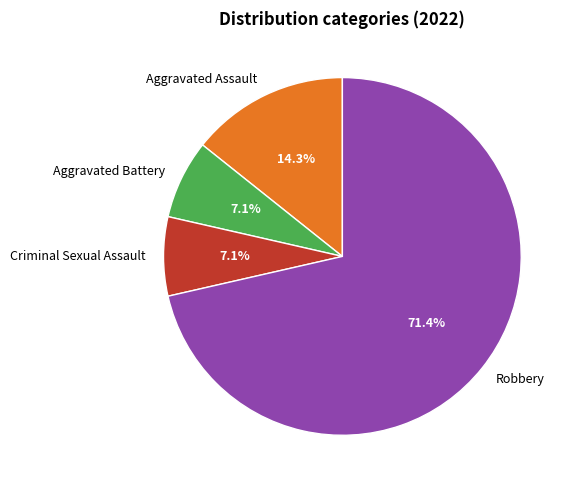

Does Aggravated Assault account for over 50% of the chart?

No